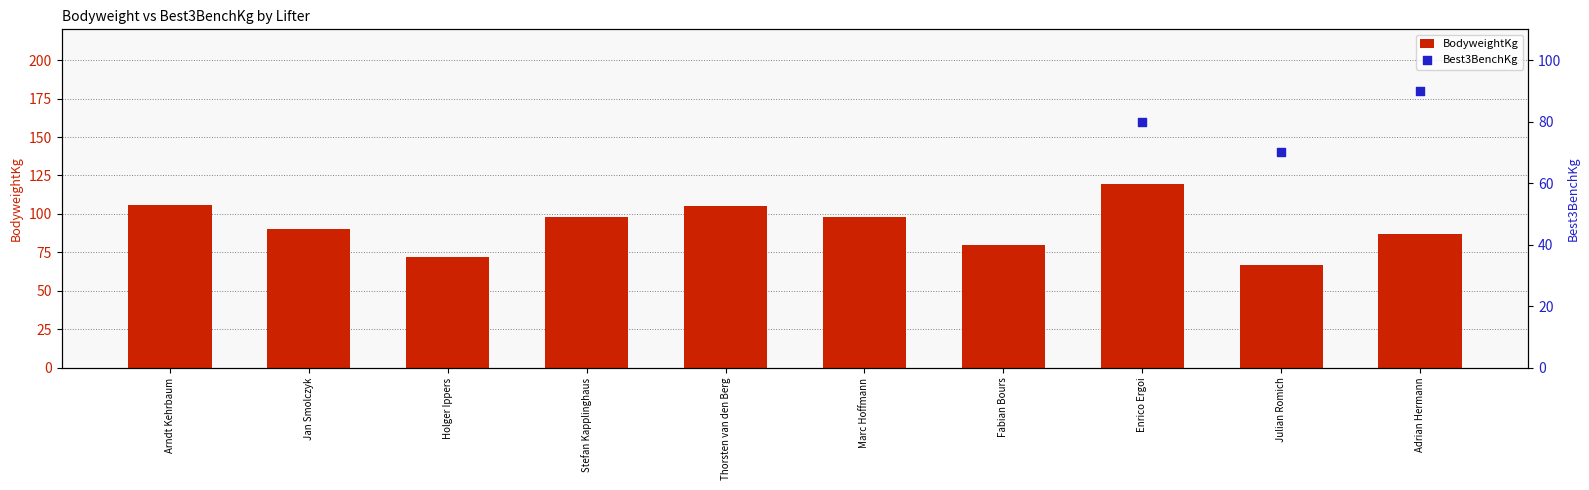

Which series contains the highest Y value?

Best3BenchKg